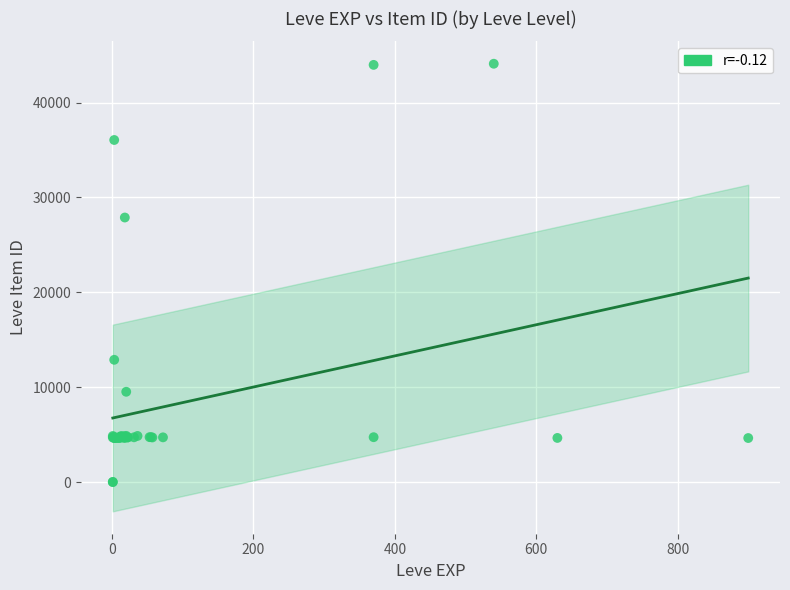

What Y value in the scatter plot is closest to 22048?

27884